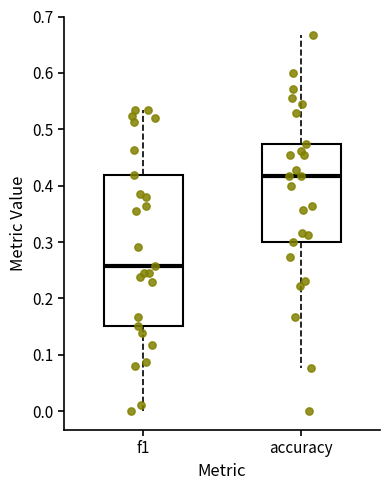

Which box has the lowest median line?

f1